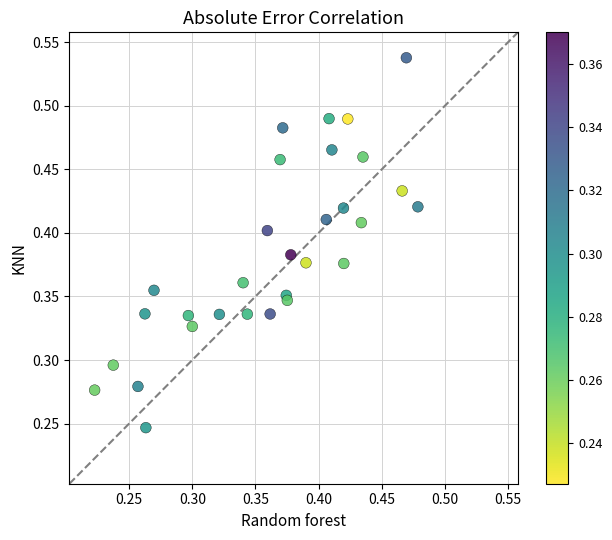

How many points are shown in the scatter plot?

30